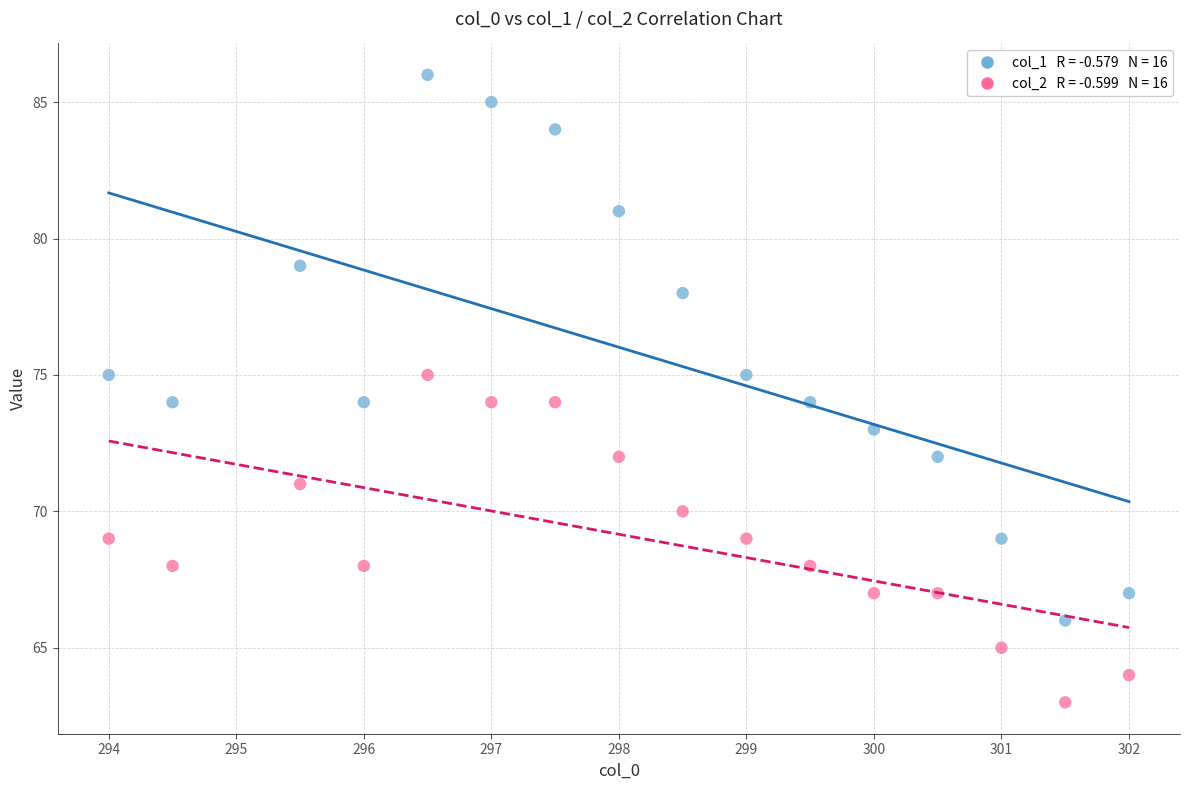

Across all data points, what is the range of Y values (max minus min)?

23